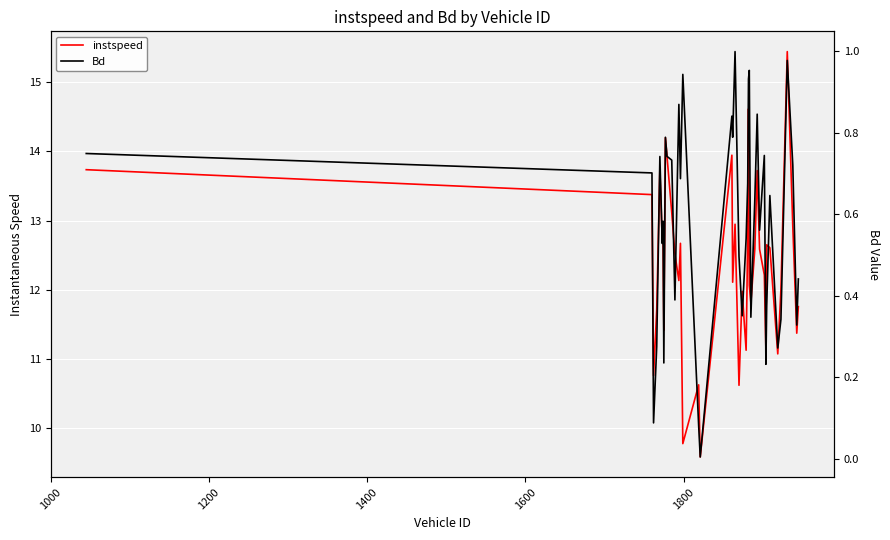

Does the chart display data point markers on the line(s)?

No